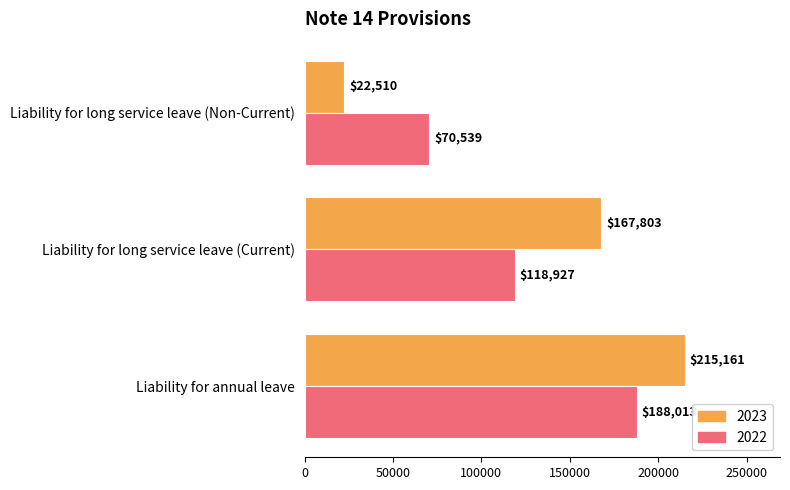

How many data points does each series have?

3